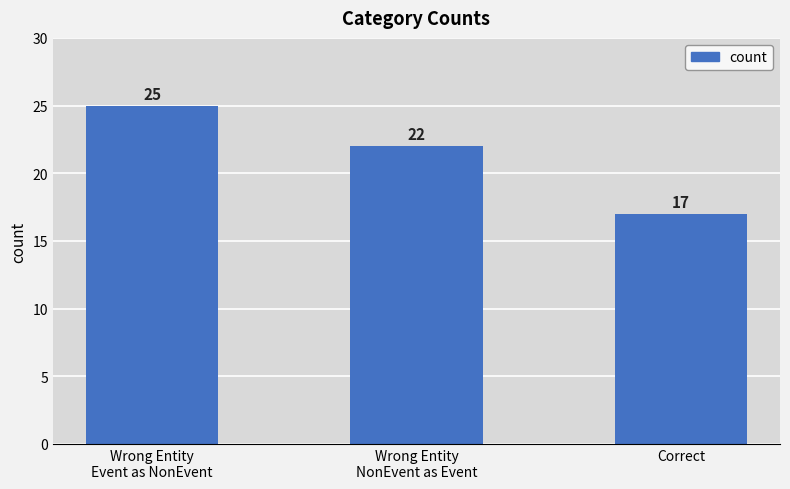

Are the bars horizontal?

No